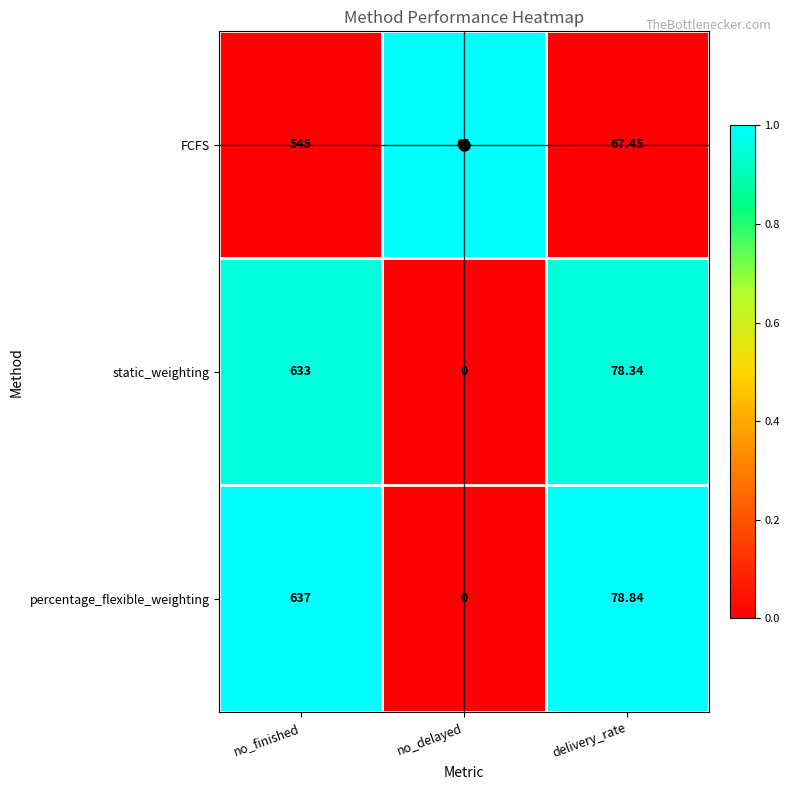

Rank the series by their maximum value, from lowest to highest.

FCFS, static_weighting, percentage_flexible_weighting